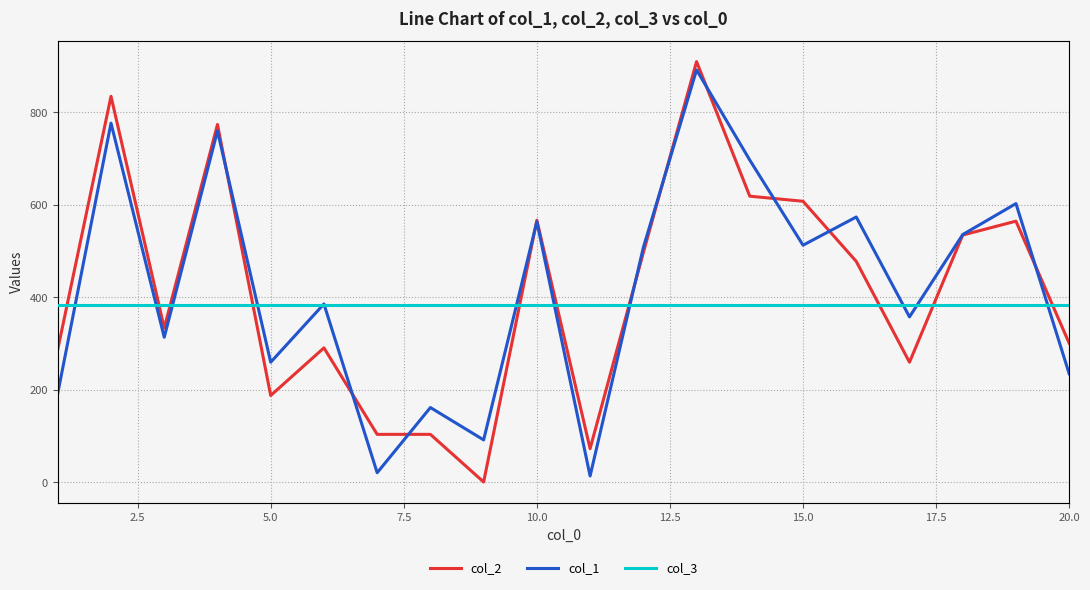

What is the difference between the maximum and minimum values in the col_1 series?

878